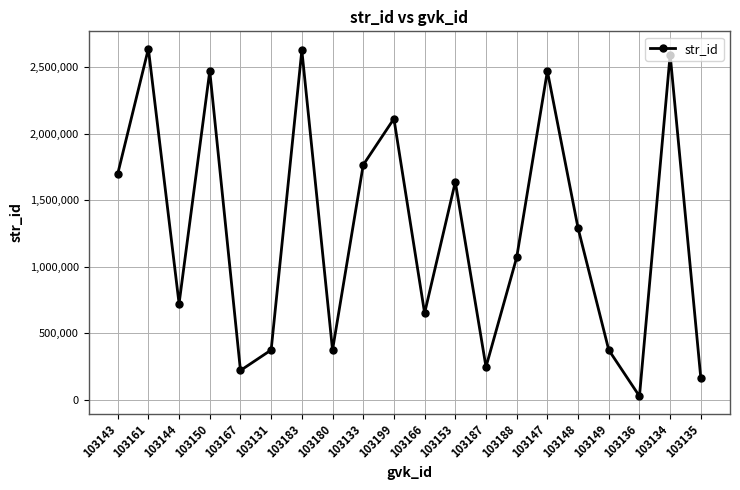

The chart shows a value of 270158 at 103135. True or false?

False